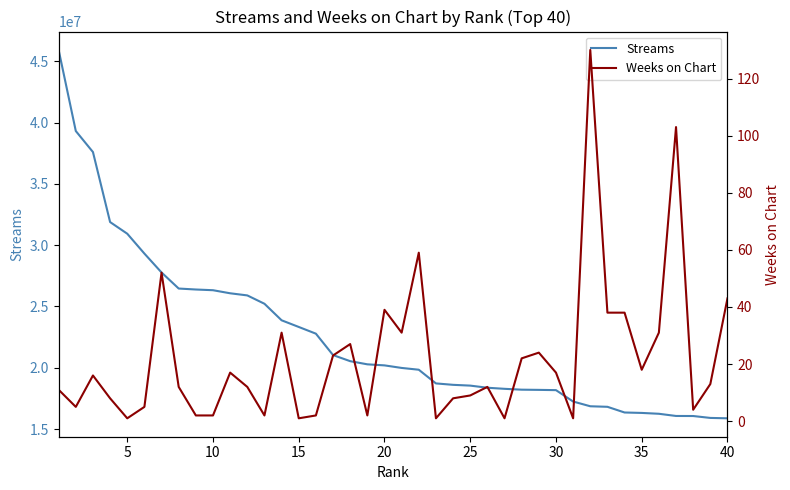

What is the sum of all Streams values?

901708307